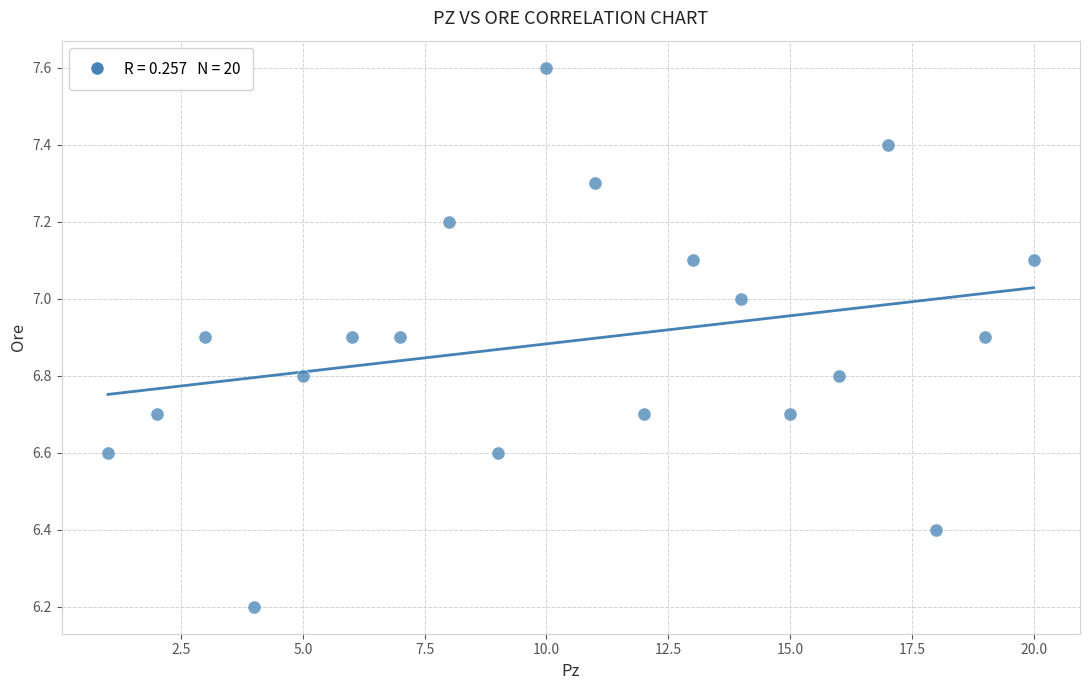

What Y value in the scatter plot is closest to 6?

6.2